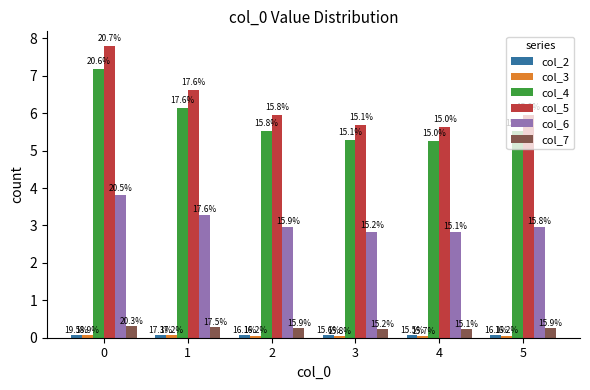

What is the sum of all col_2 values?

0.4